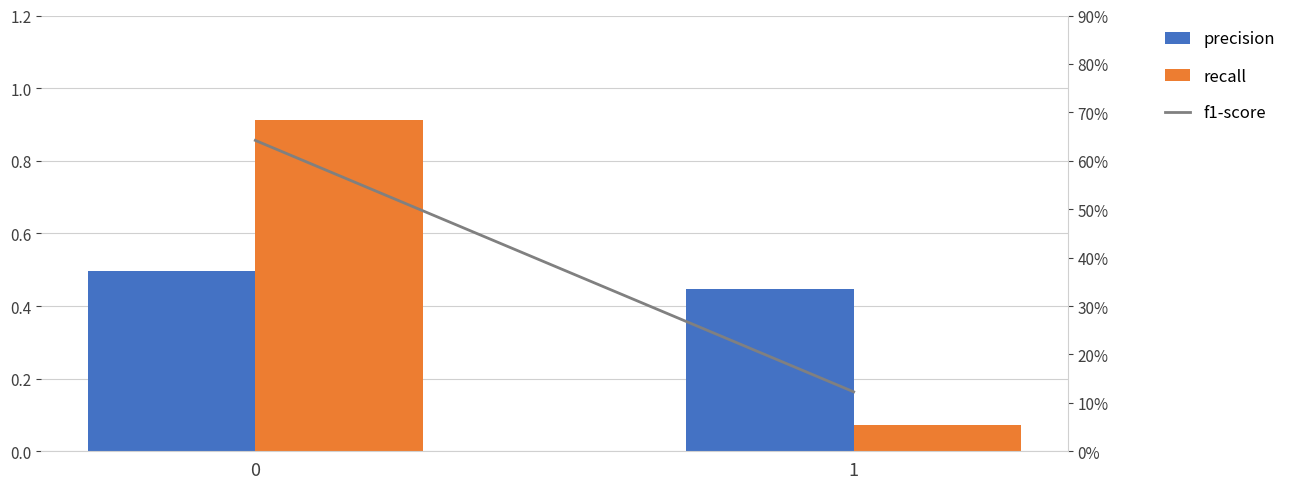

What is the value of the recall bar at the 2nd from the left?

0.1